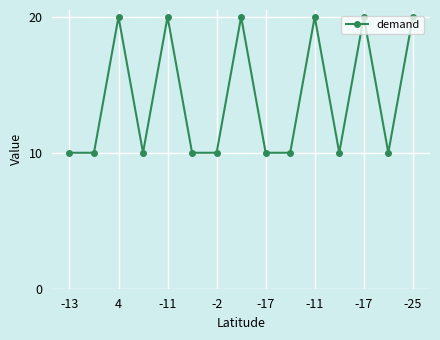

What is the difference between the maximum and minimum values?

10